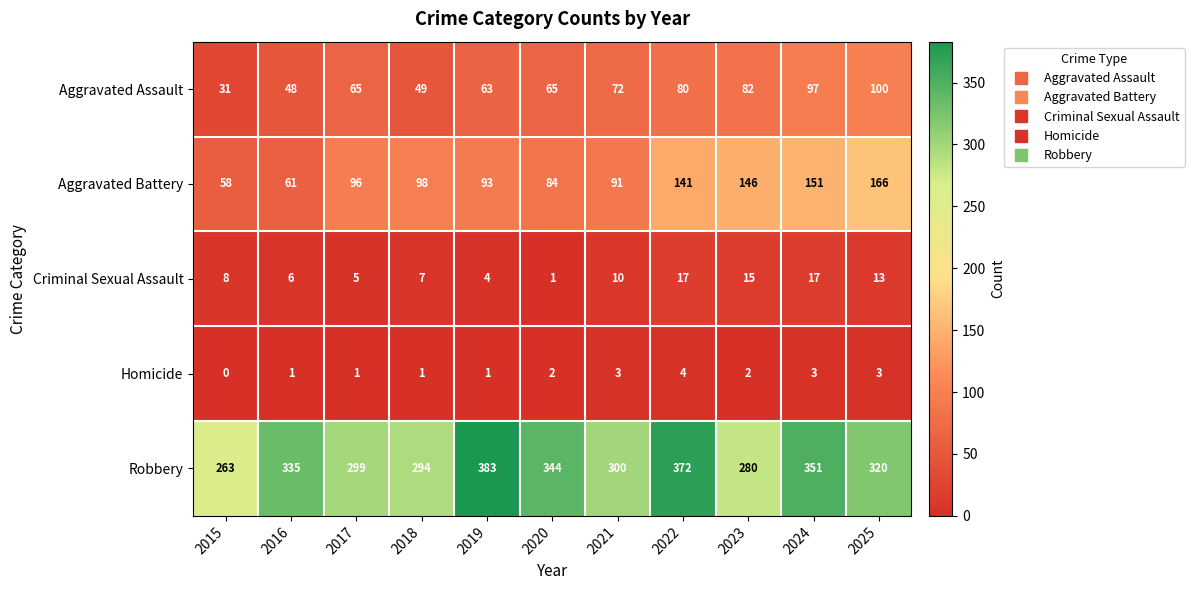

At how many categories does at least one series exceed 0?

11